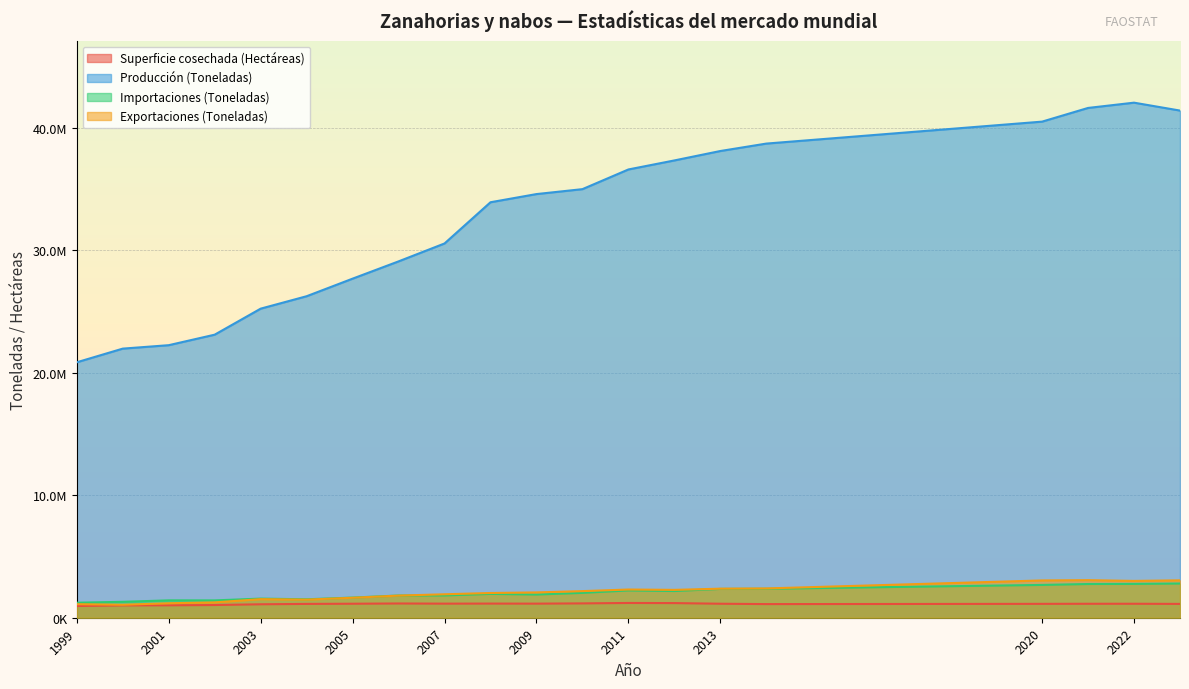

How many interior local peaks does the Exportaciones (Toneladas) series have?

3